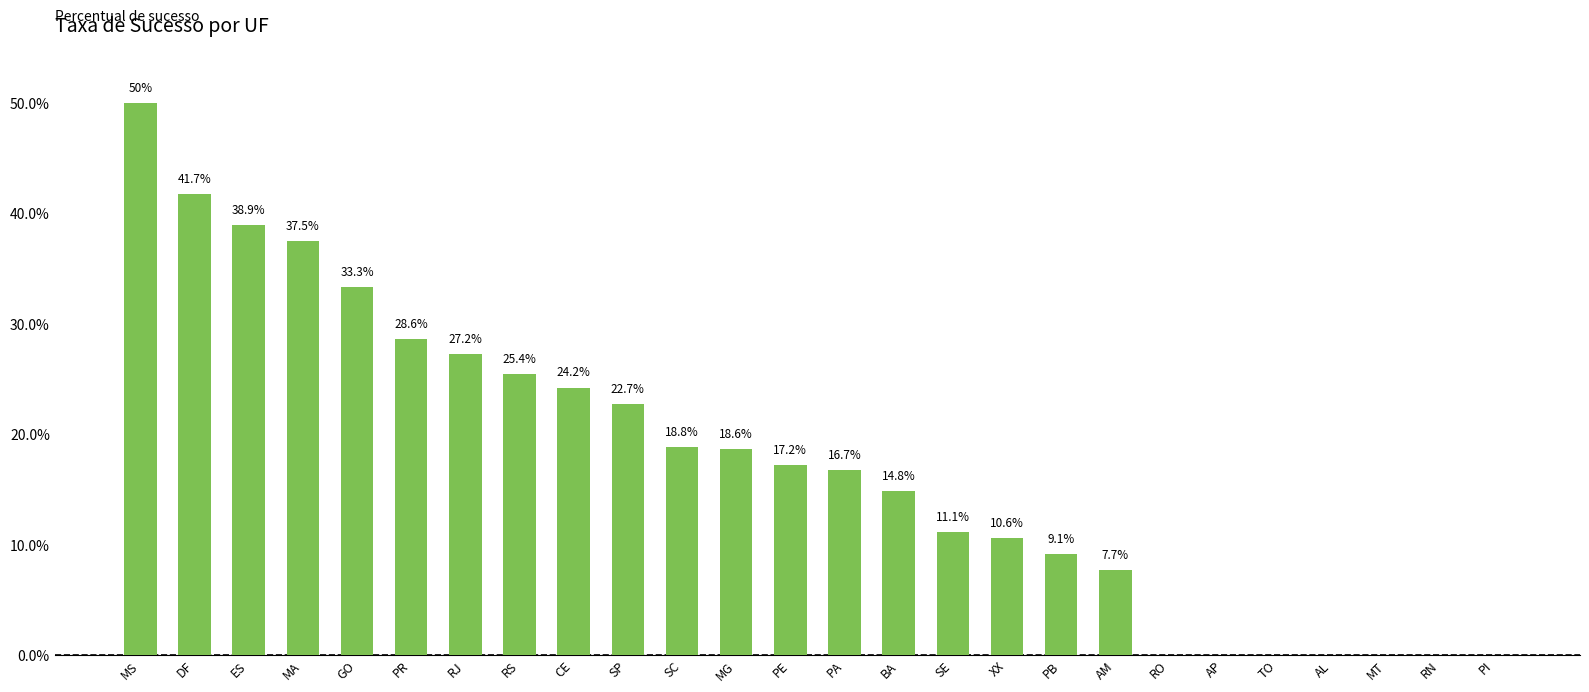

What is the greatest value displayed?

50.0